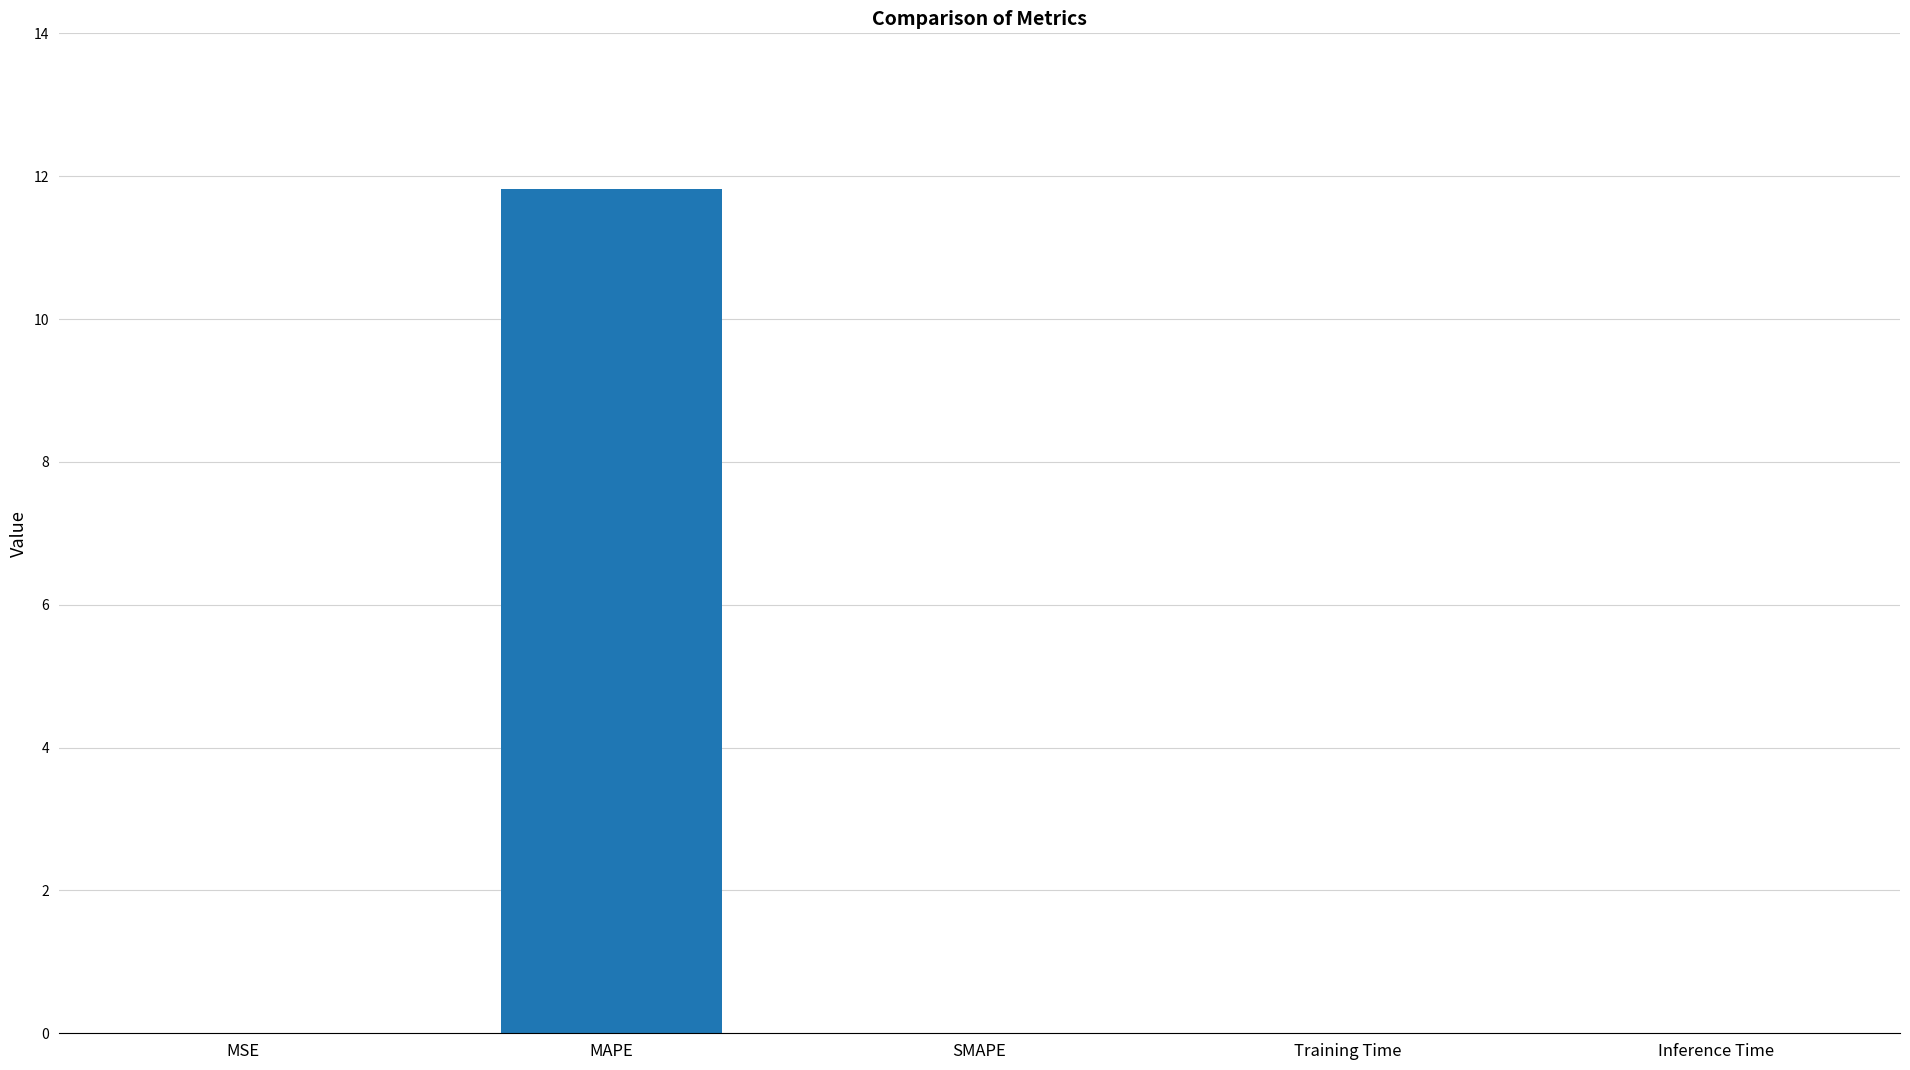

Which category has the highest value across all series?

MAPE